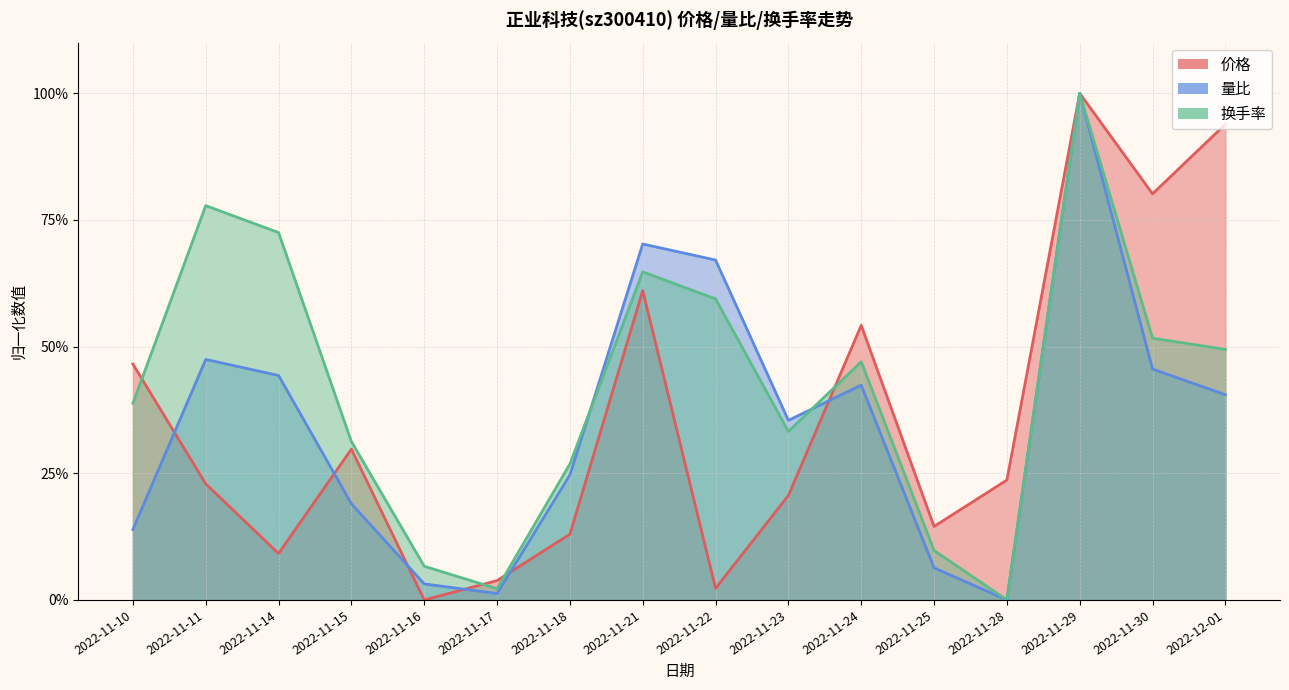

True or false: 量比 has more than 2 points higher than both neighbors.

True